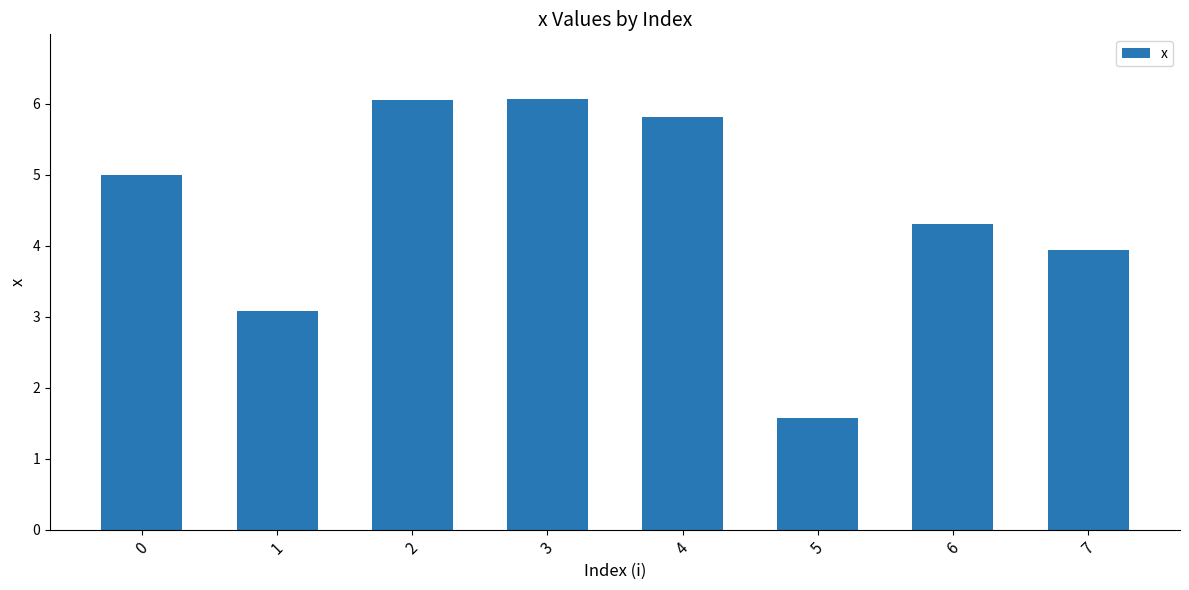

What is the sum of the values at 7 and 5?

5.5